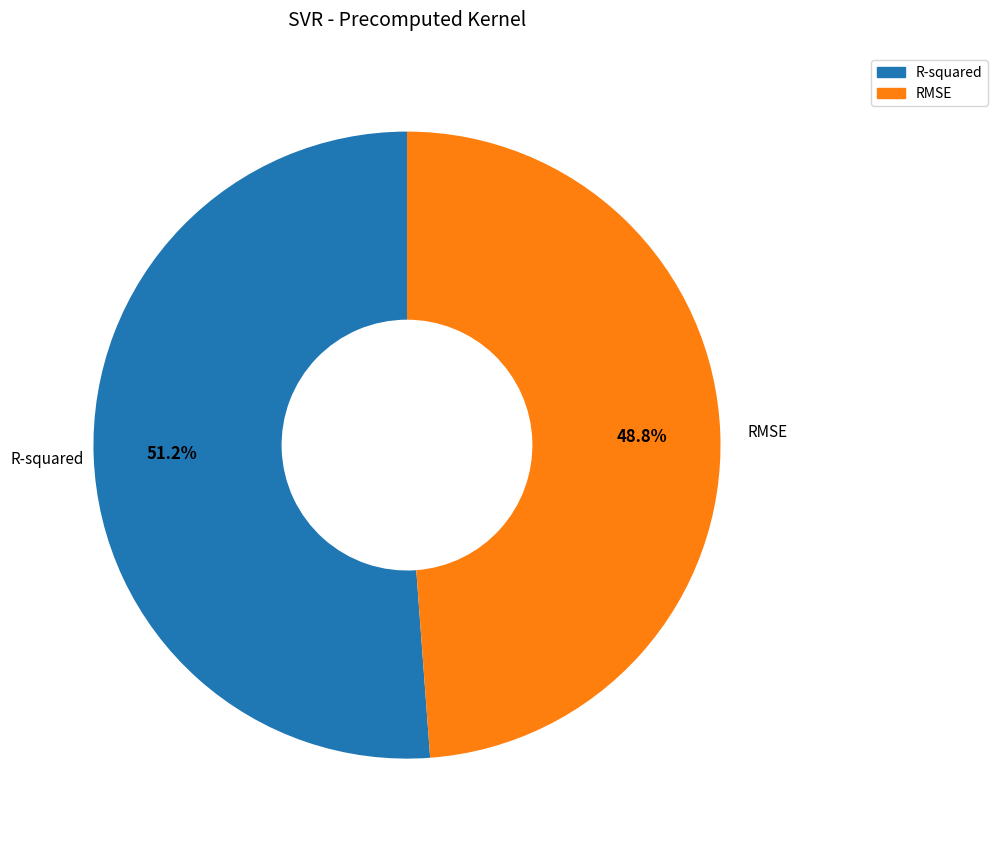

To the nearest percent, what is the difference between the largest and smallest slice percentages?

2%